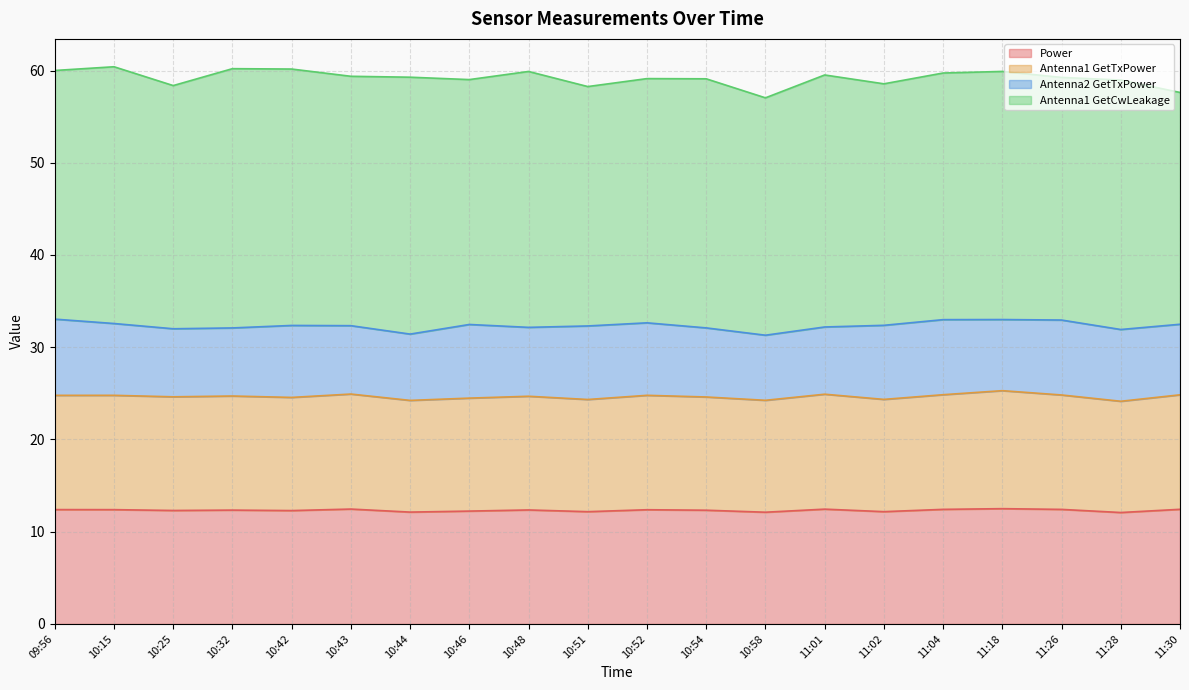

What is the sum of the Power values at 10:43 and 10:15?

24.8